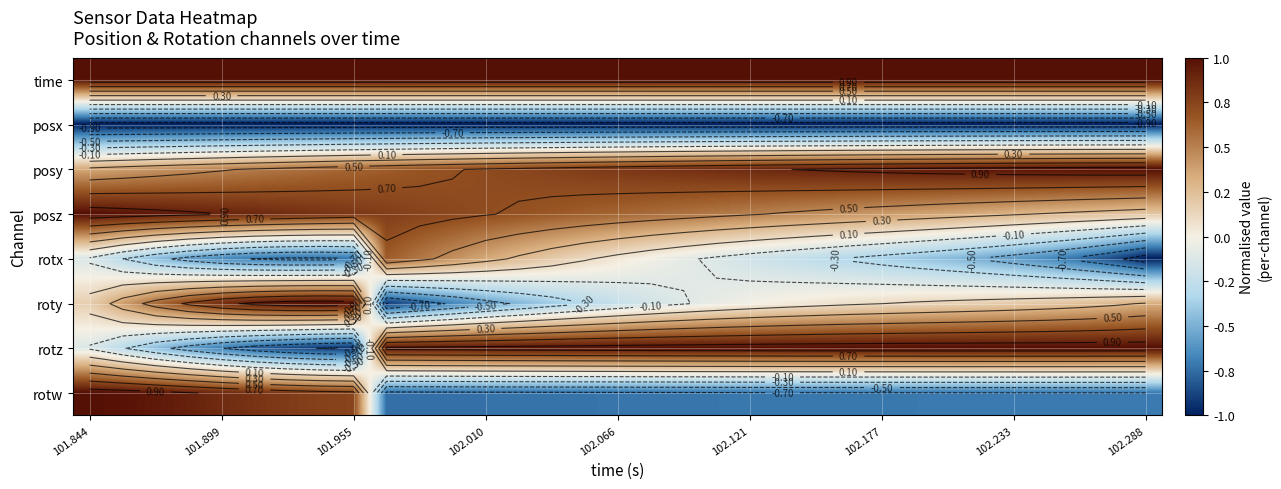

What is the sum of the rotx values at 101.844 and 101.955?

-0.8